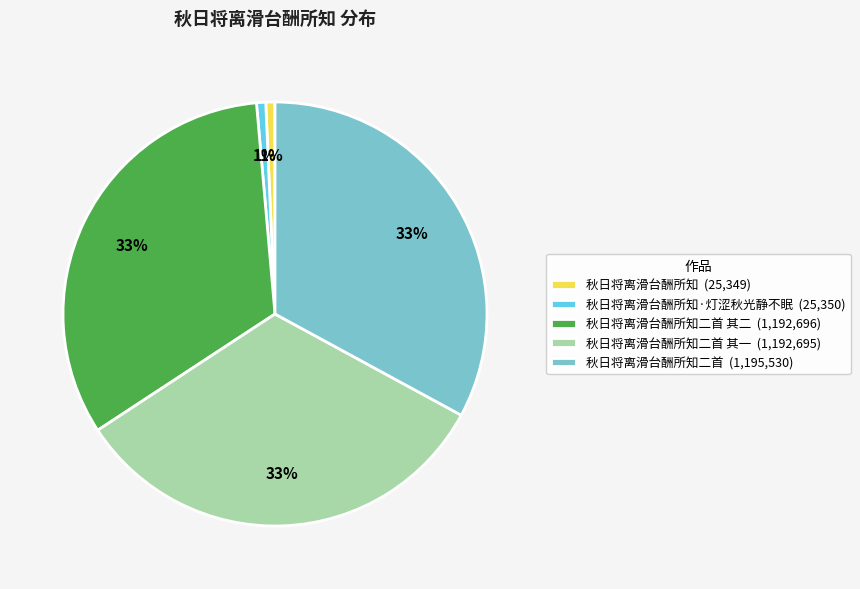

What is the ratio of the value at 秋日将离滑台酬所知二首 其二 (1,192,696) to the value at 秋日将离滑台酬所知二首 其一 (1,192,695)?

1.0